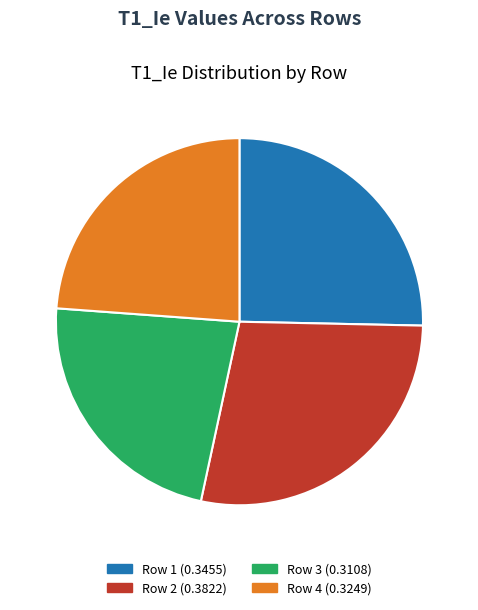

To the nearest percent, what portion does Row 4 represent?

24%